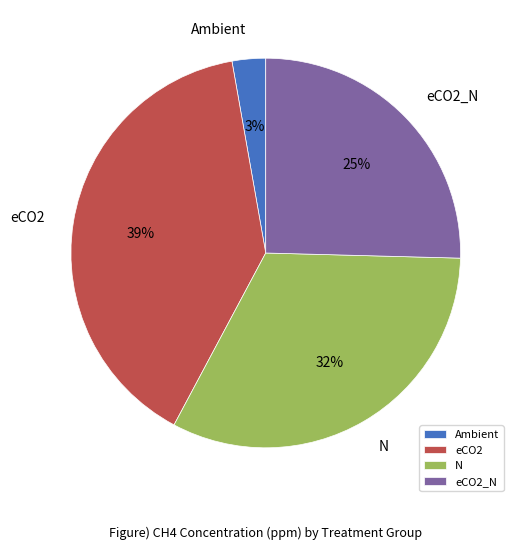

What is the ratio of the value at N to the value at eCO2_N?

1.3